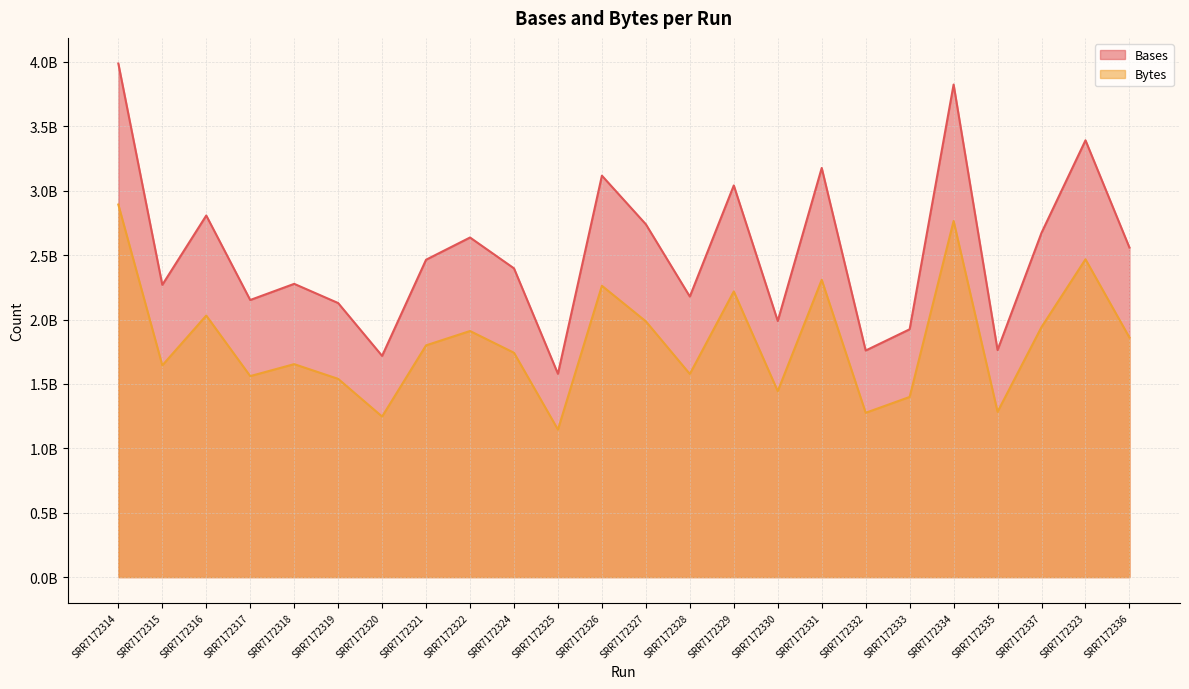

Rank the series at SRR7172333 from lowest to highest value.

Bytes, Bases